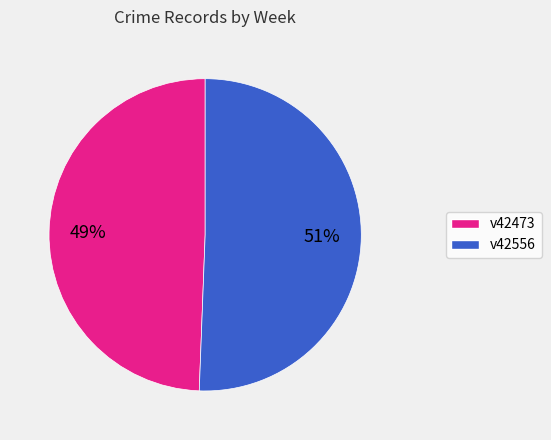

What is the largest slice in the pie chart?

v42556